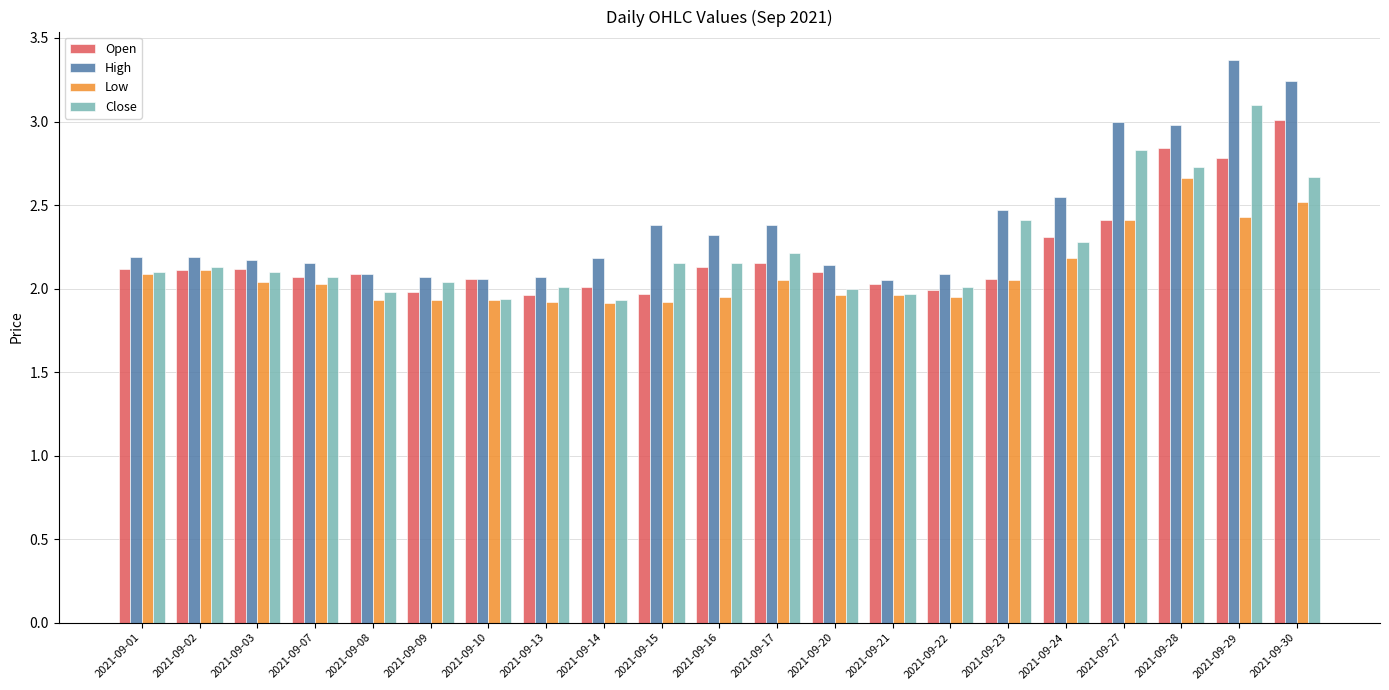

What is the difference between the second highest and second lowest values in the Open series?

0.9